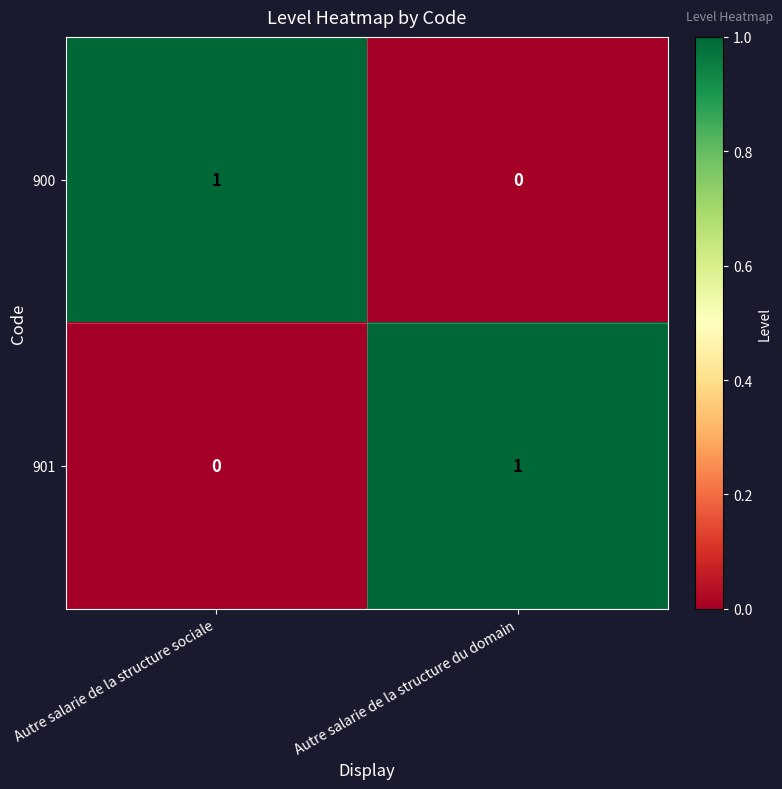

True or false: 900 has a value of 1 at Autre salarie de la structure sociale.

True